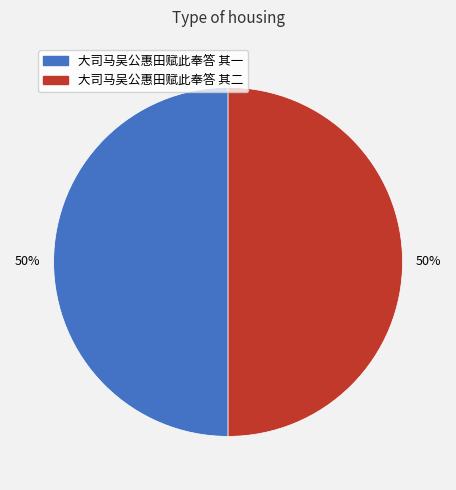

True or false: 大司马吴公惠田赋此奉答 其一 accounts for 35% of the total.

False